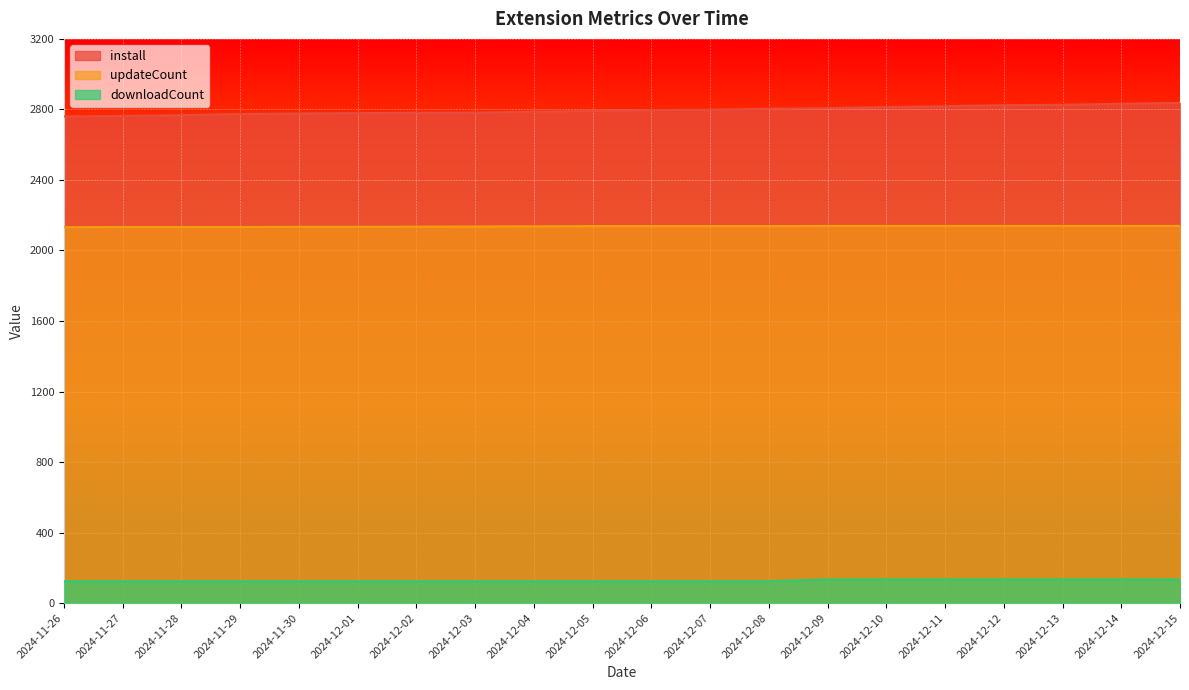

What are all the series names shown in the legend?

install, updateCount, downloadCount